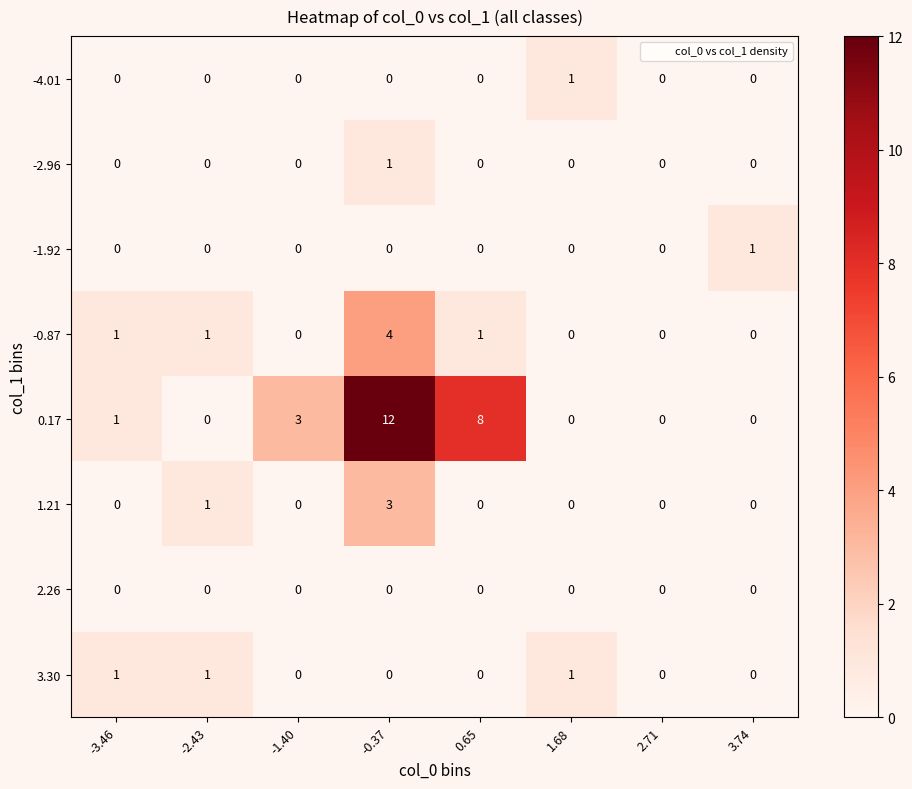

Which series changed the most between -1.40 and 3.74?

0.17